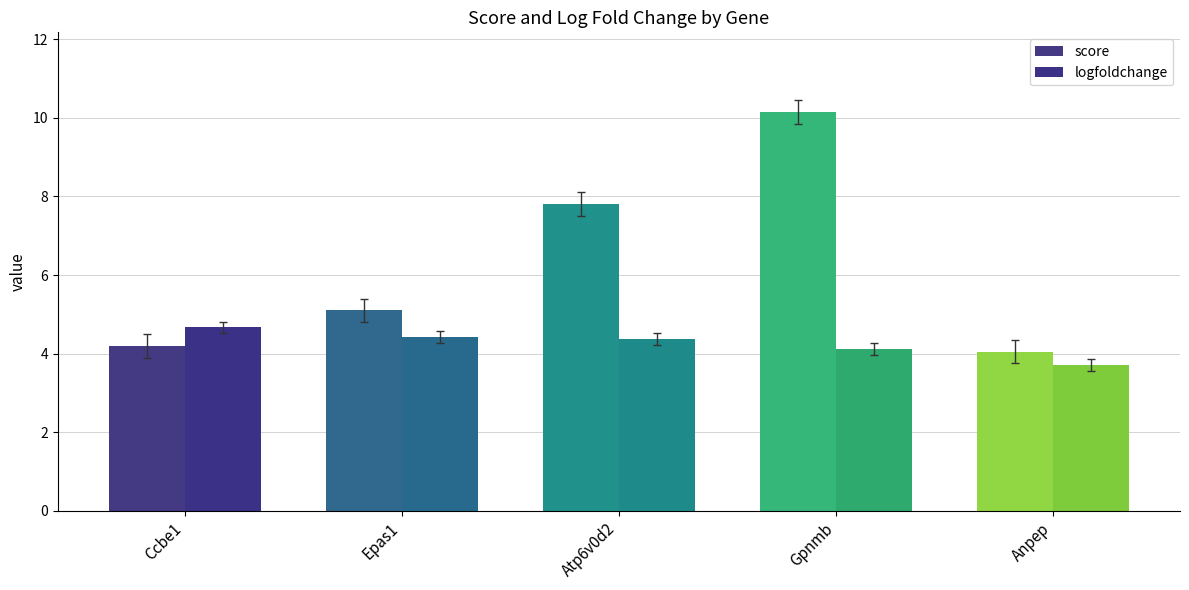

Which series has the largest range (max minus min)?

score